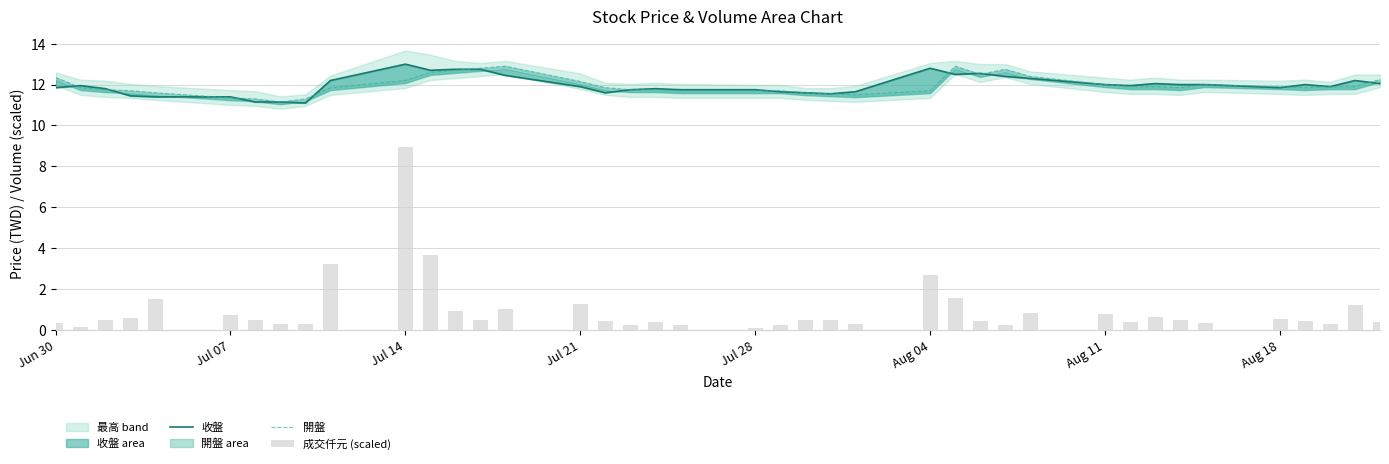

What is the sum of all 開盤 values?

478.4